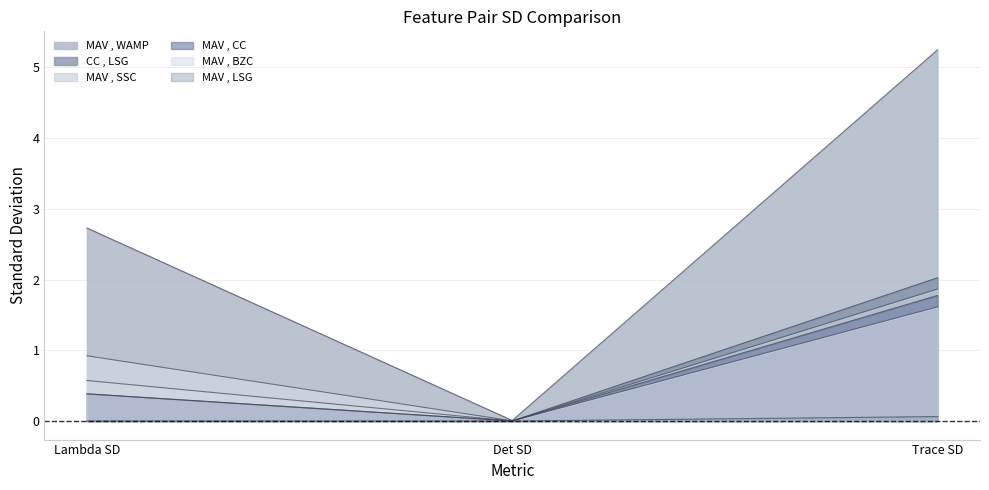

What value does the MAV , CC series have at Trace SD?

1.8